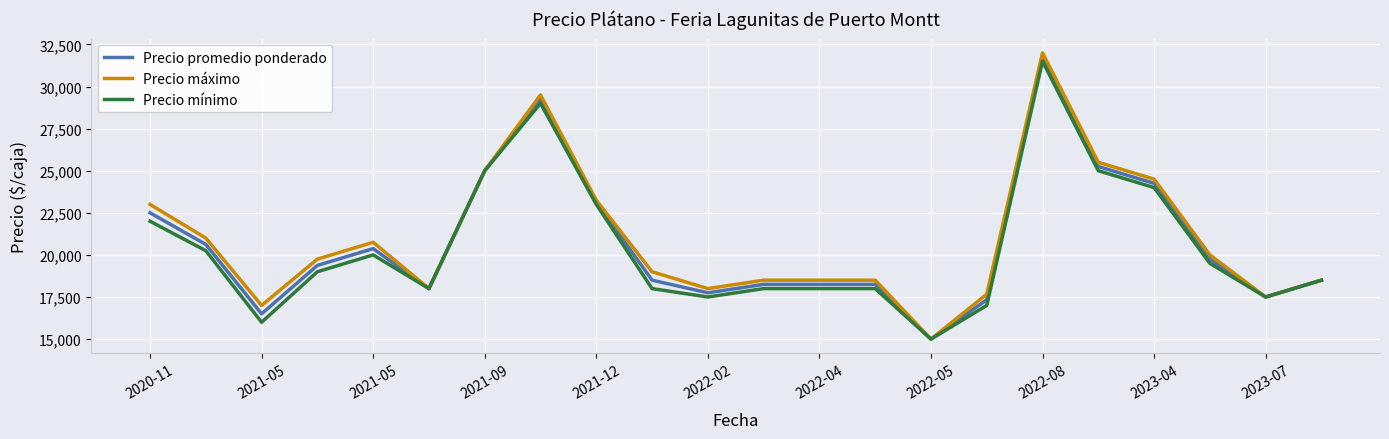

What are all the series names shown in the legend?

Precio promedio ponderado, Precio máximo, Precio mínimo